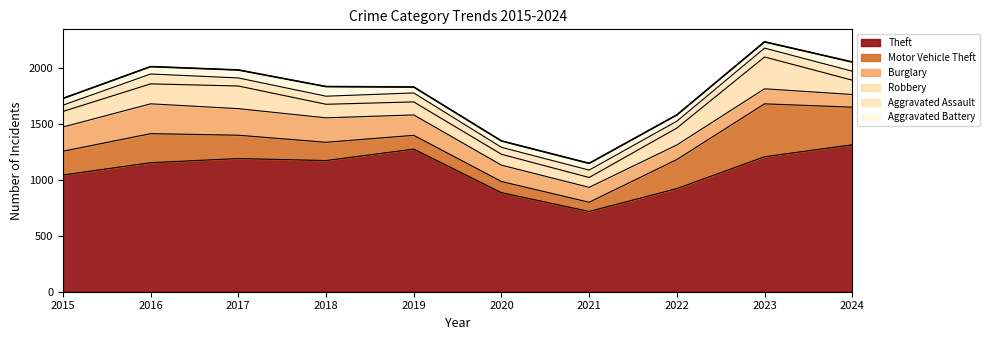

True or false: Theft has more than 0 points higher than both neighbors.

True